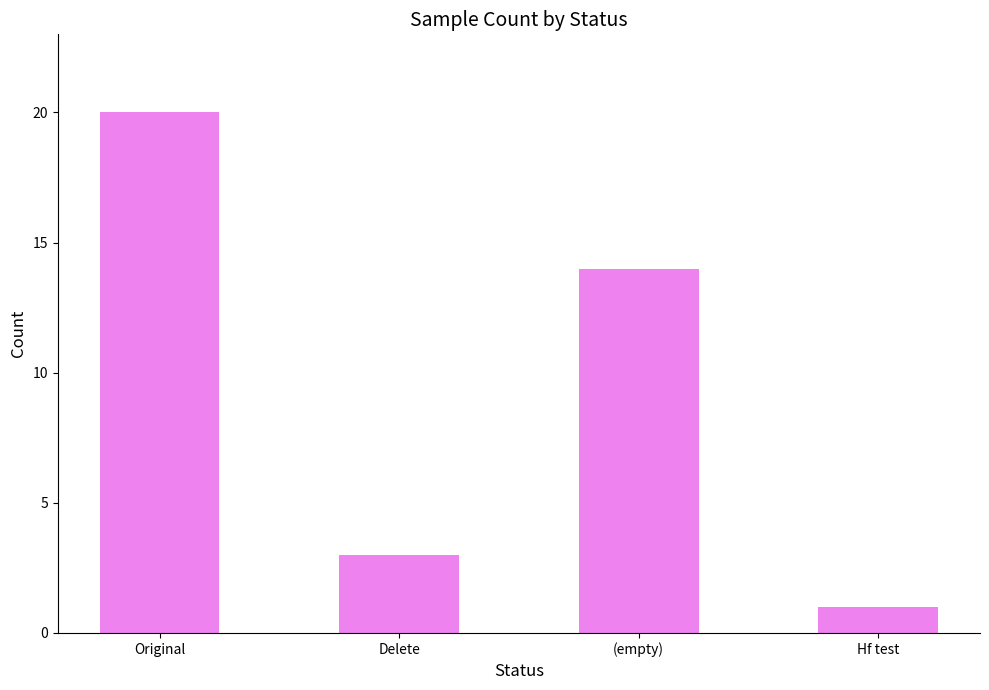

Is it true that the value at Delete is 3?

True